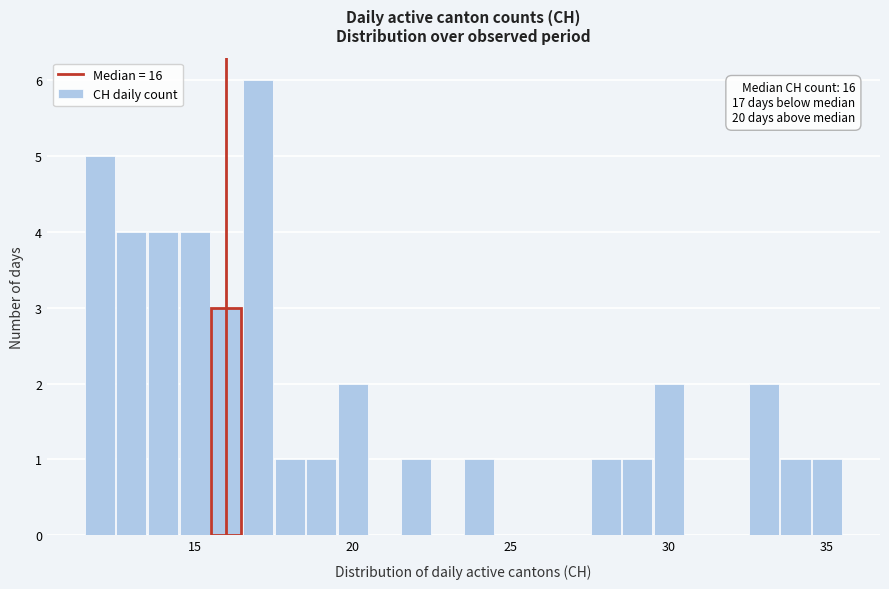

Read against the x-axis, roughly where is the centre of the tallest bar?

17.0